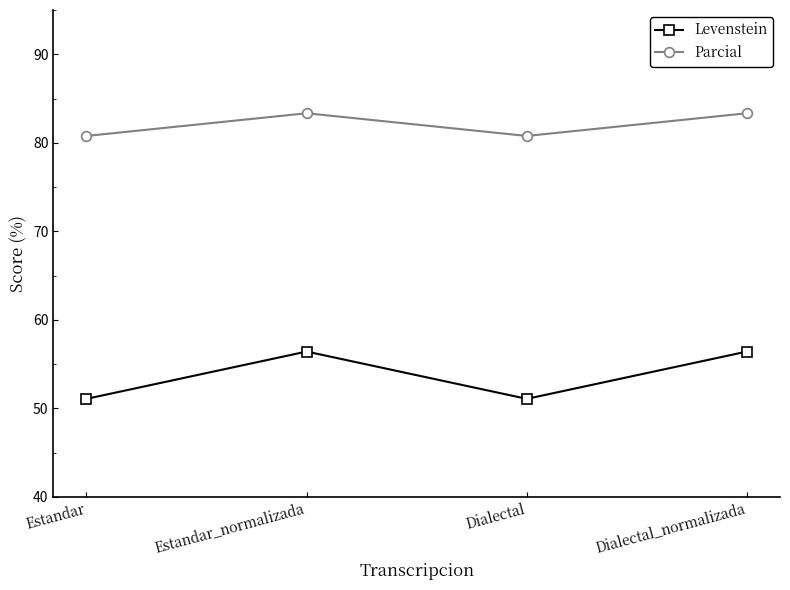

The Levenstein series shows 51.1 at Estandar. True or false?

True